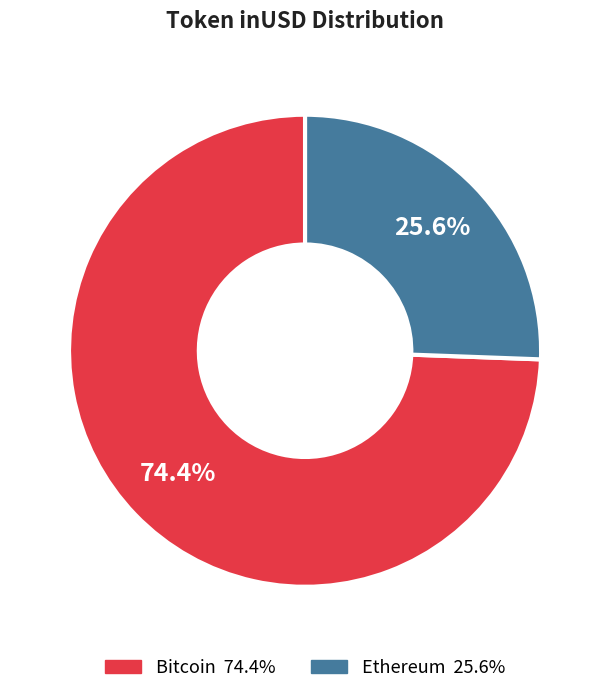

Is there any slice that represents more than half of the pie?

Yes